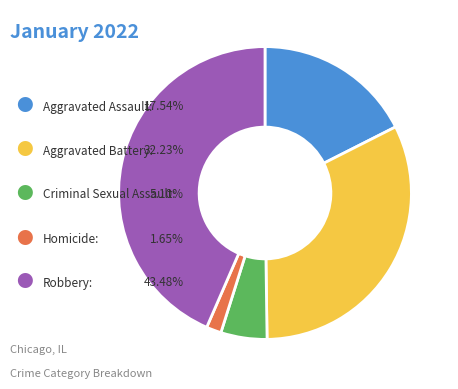

Is there any slice that represents more than half of the pie?

No